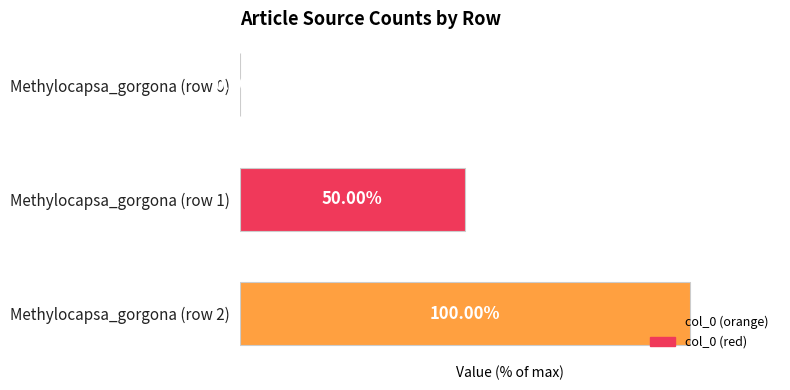

Are the bars horizontal?

Yes